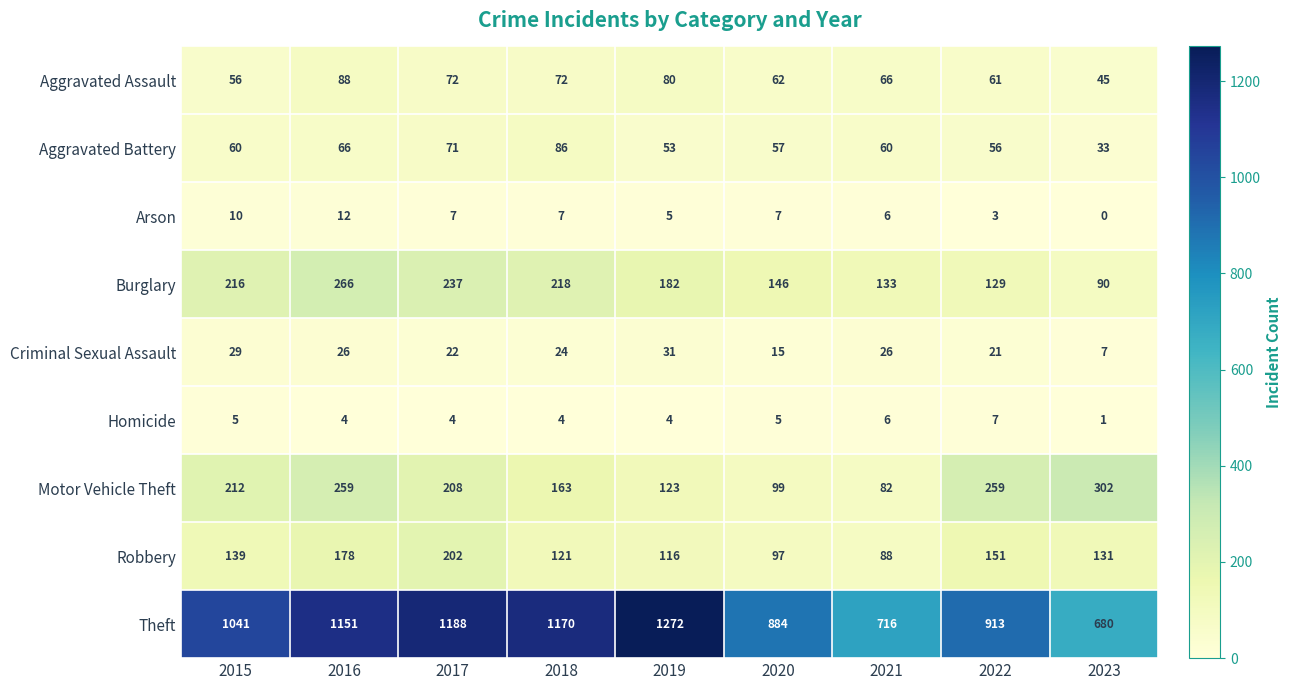

What is the difference between the Aggravated Assault values at 2021 and 2020?

4